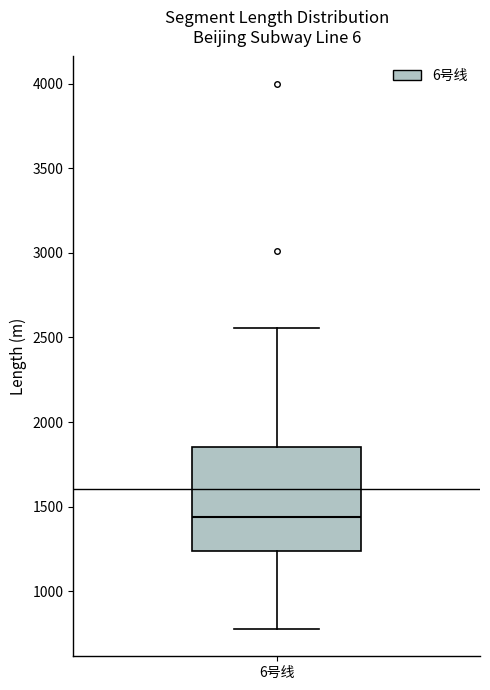

Where is the upper edge of the box for 6号线 on the y-axis? The values are not printed on the chart, so give them approximately, as read against the axis.

1850